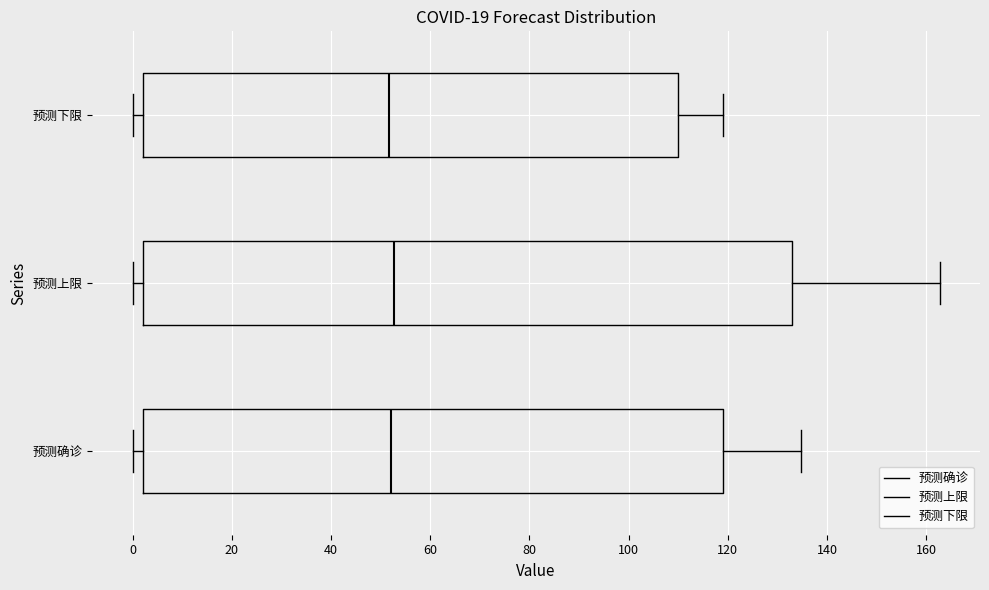

Where does the median line of the box for 预测上限 sit on the x-axis? The values are not printed on the chart, so give them approximately, as read against the axis.

52